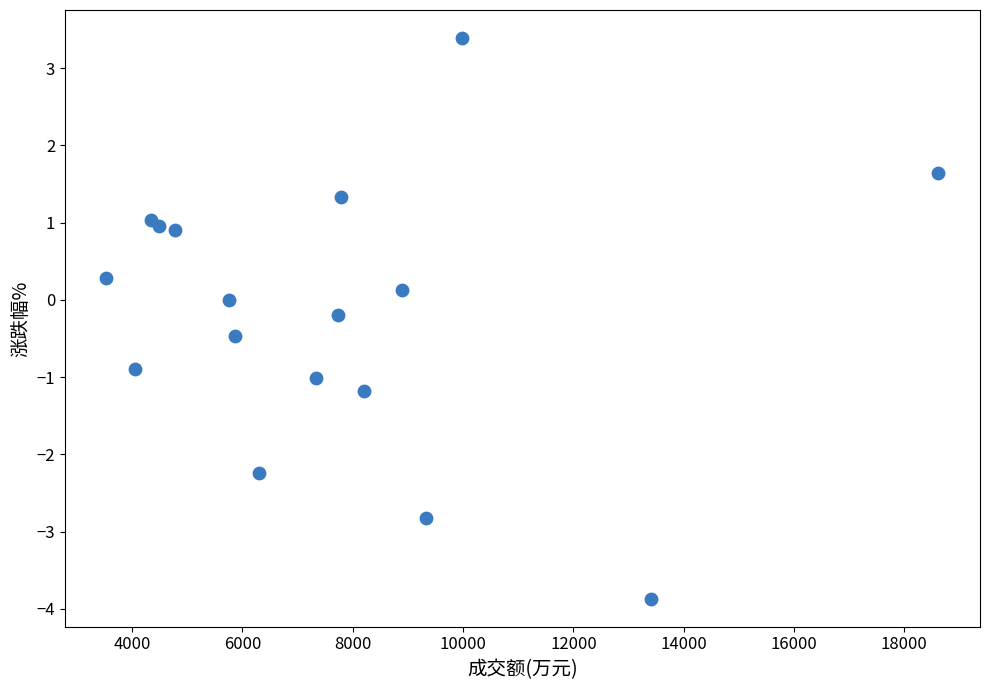

What is the range of Y values (max minus min)?

7.3